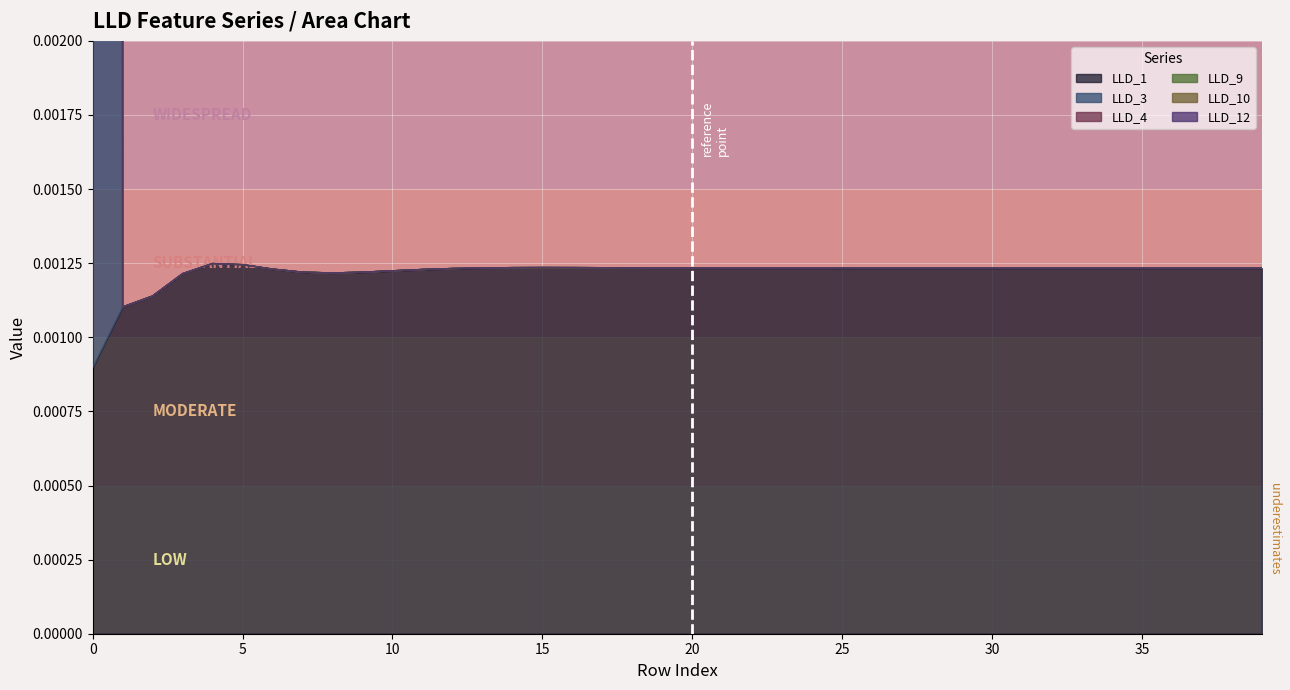

Which series has the largest range (max minus min)?

LLD_12